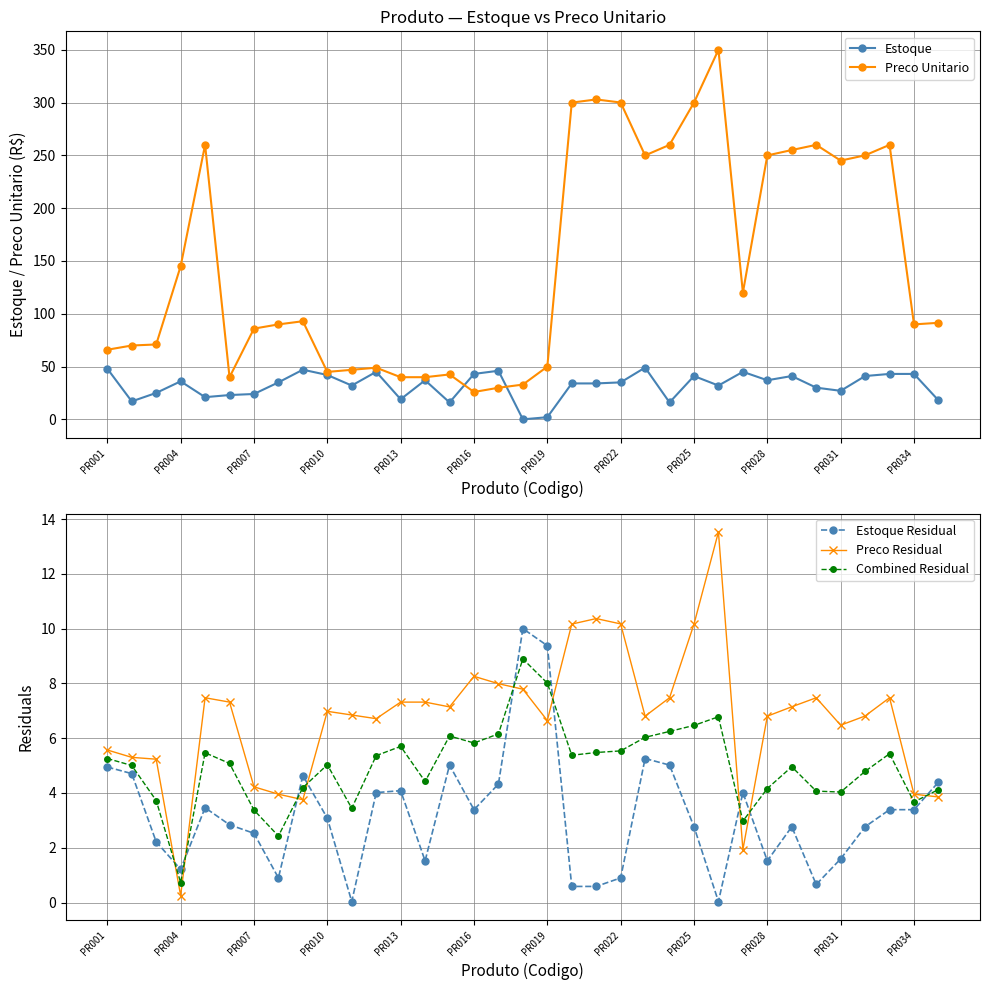

List the series in order of their peak value, highest first.

Preco Unitario, Estoque, Preco Residual, Estoque Residual, Combined Residual